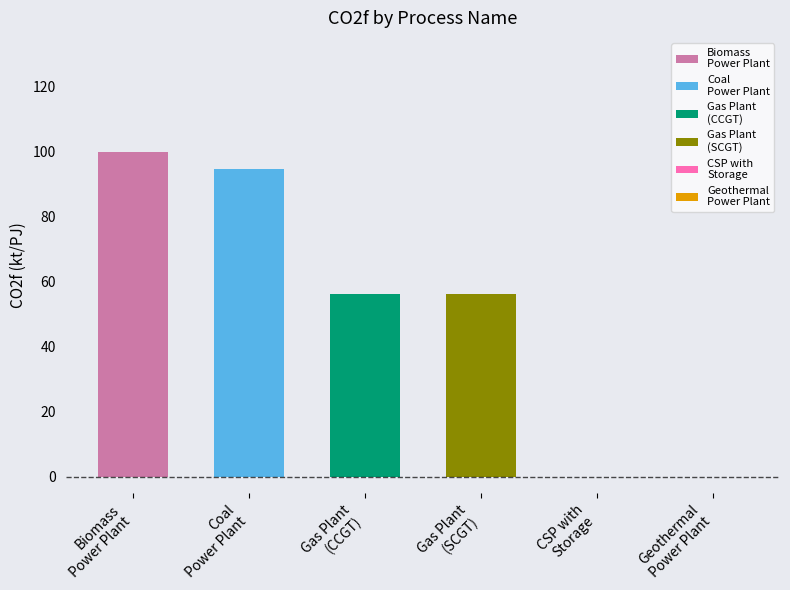

What is the sum of all values?

306.8